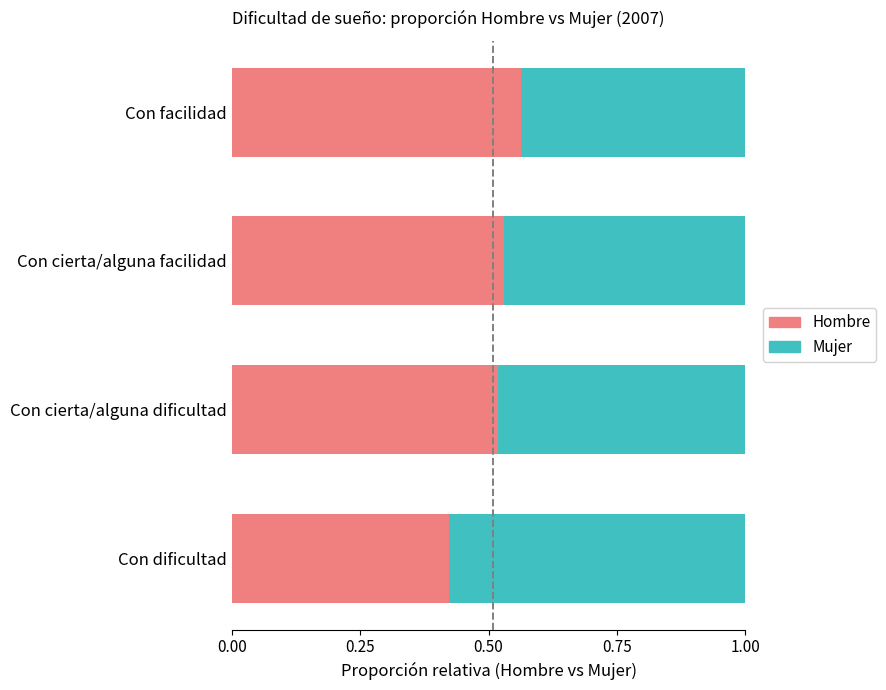

What is the total value across all series at Con cierta/alguna facilidad?

1.0